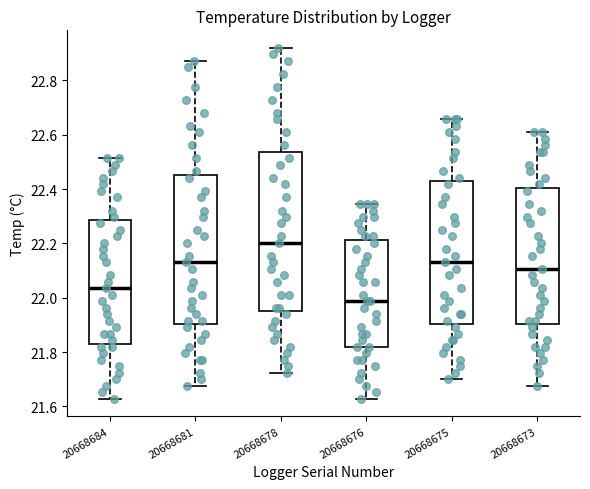

Where is the upper edge of the box at x = 20668678 on the y-axis? The values are not printed on the chart, so give them approximately, as read against the axis.

22.54